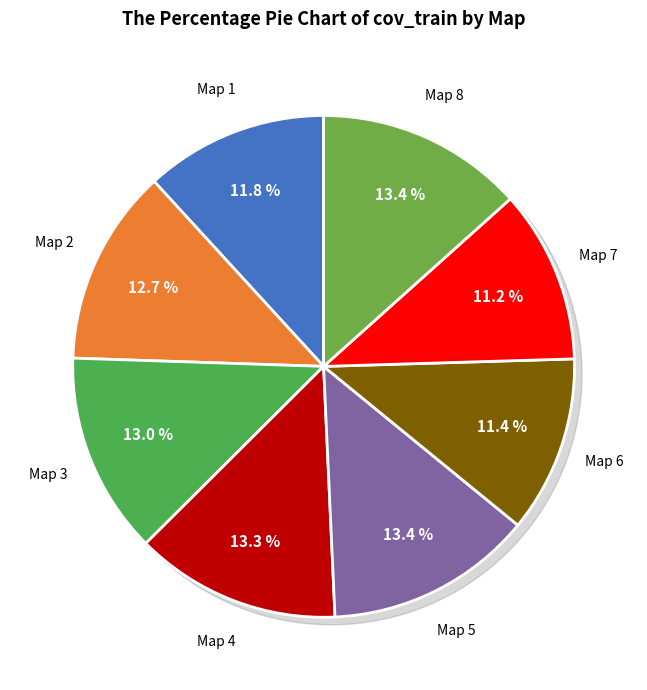

Count the number of slices in the pie.

8